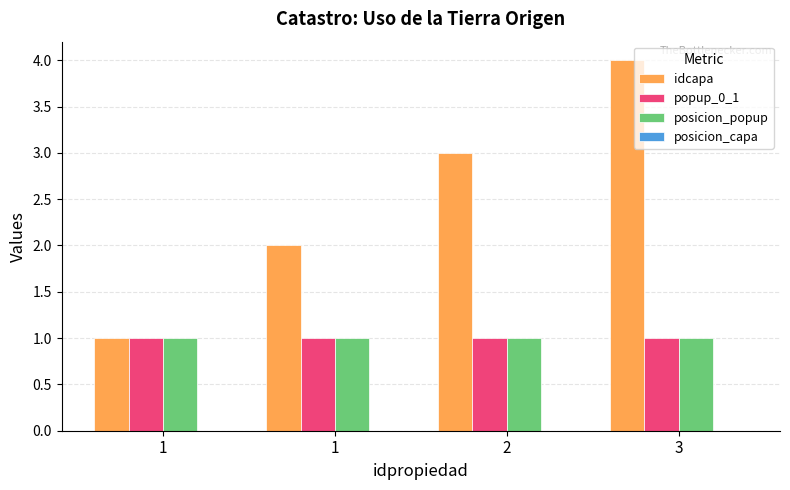

How many bars are there in each group?

3